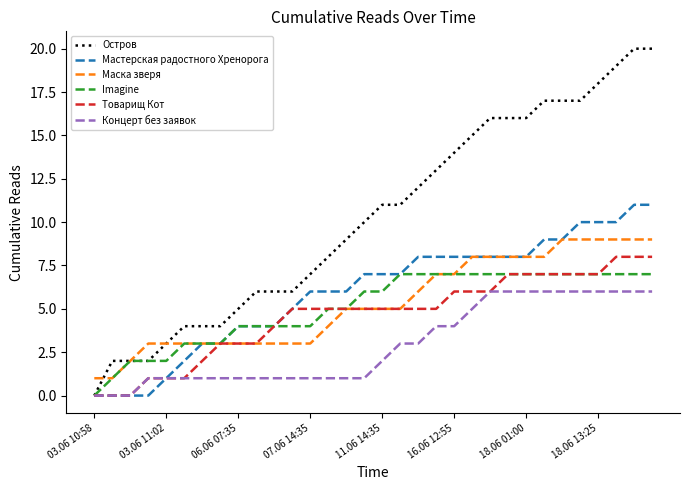

Which series has the largest total across all categories?

Остров